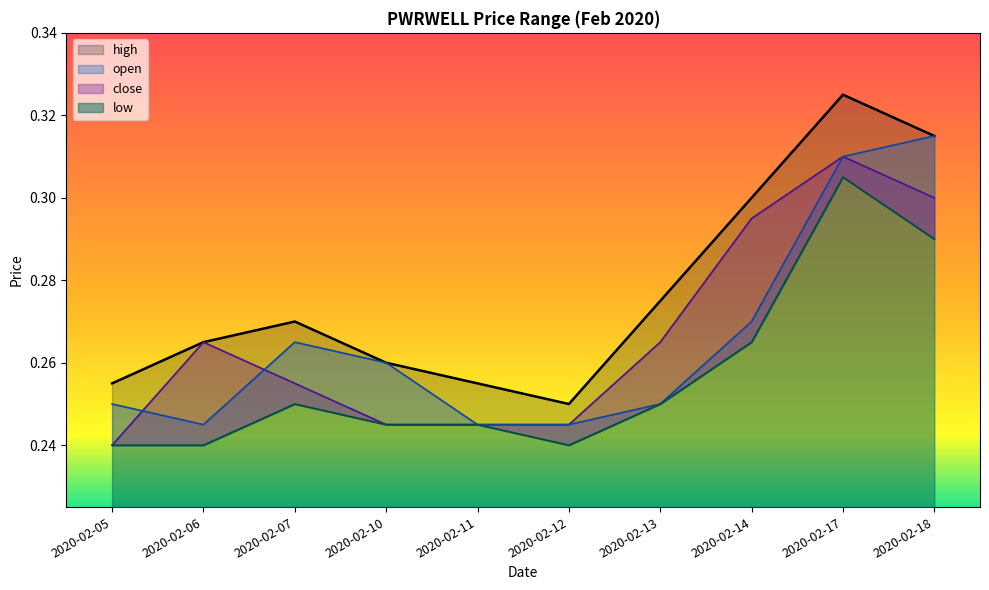

List the labels in order of low value, largest first.

2020-02-17, 2020-02-18, 2020-02-14, 2020-02-07, 2020-02-13, 2020-02-10, 2020-02-11, 2020-02-05, 2020-02-06, 2020-02-12